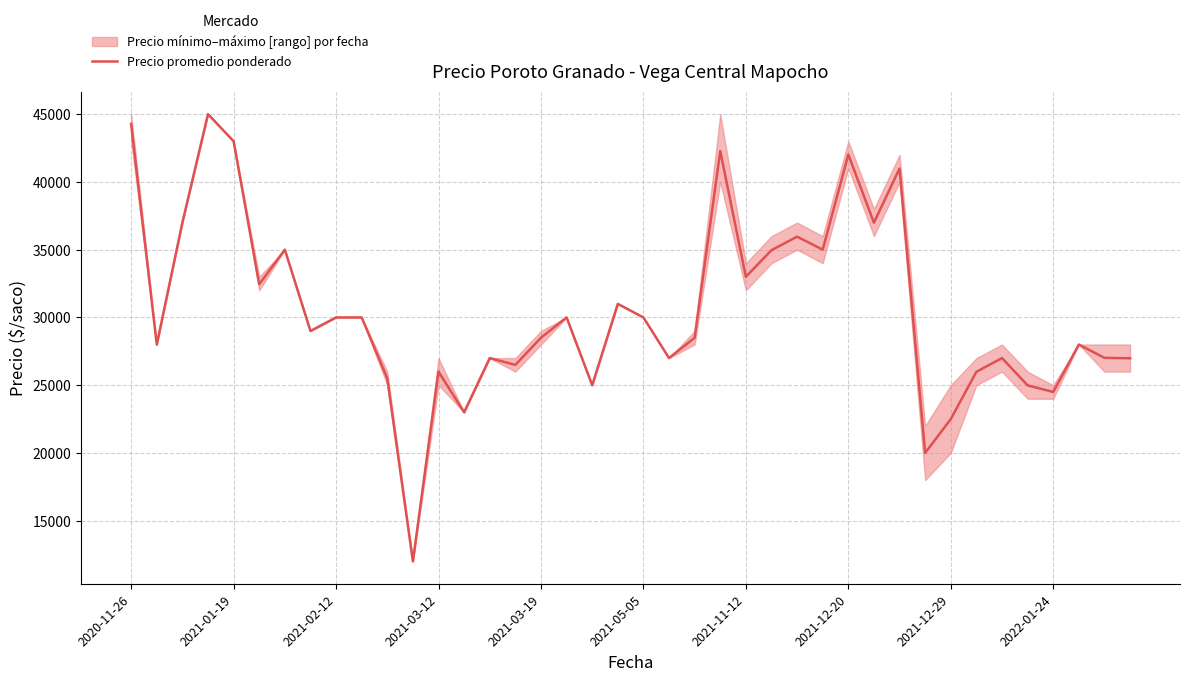

Is it true that the value at 14 is 27000?

True